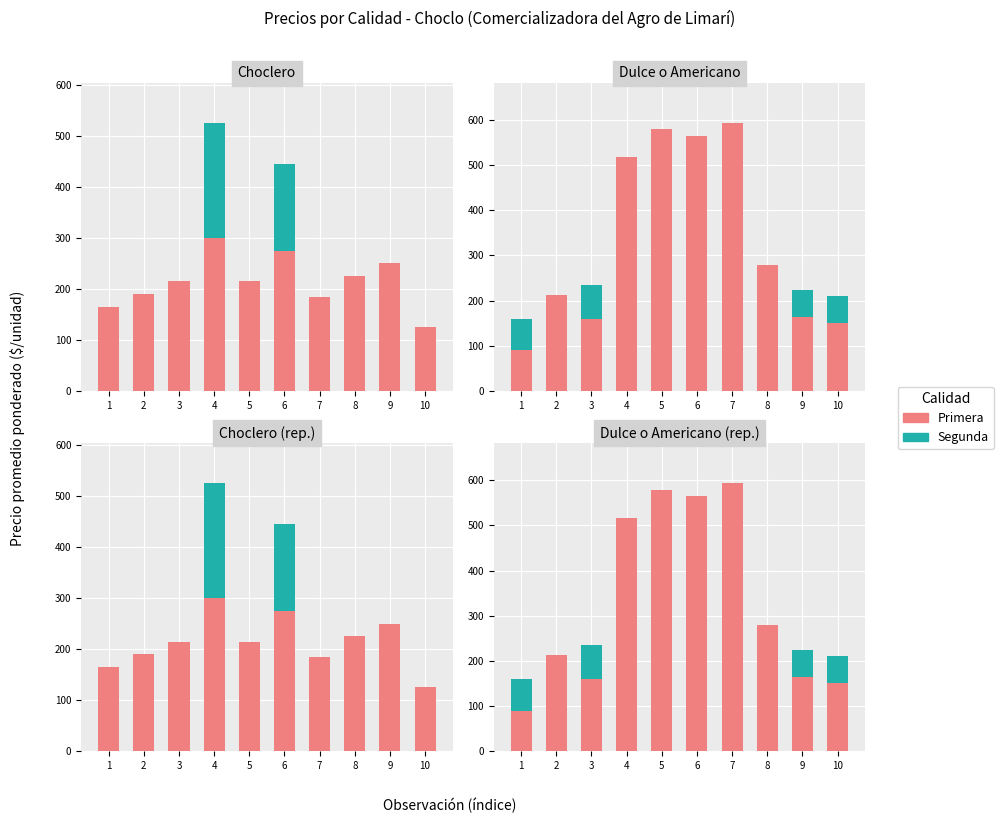

What is the difference between the maximum and minimum values in the Segunda series?

75